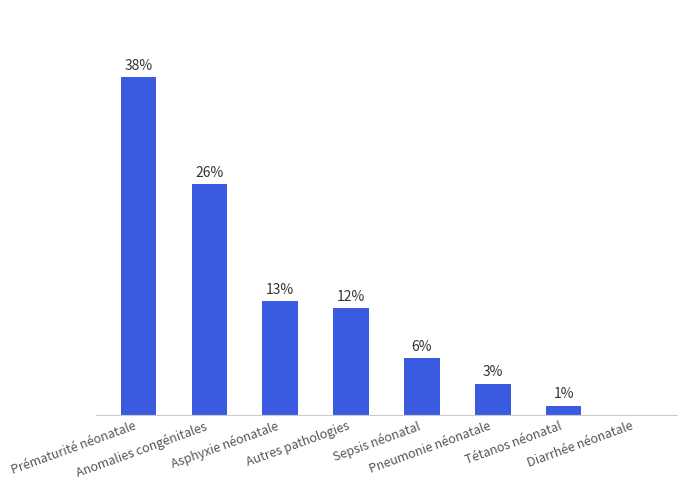

Rank the categories by value from highest to lowest.

Prématurité néonatale, Anomalies congénitales, Asphyxie néonatale, Autres pathologies, Sepsis néonatal, Pneumonie néonatale, Tétanos néonatal, Diarrhée néonatale